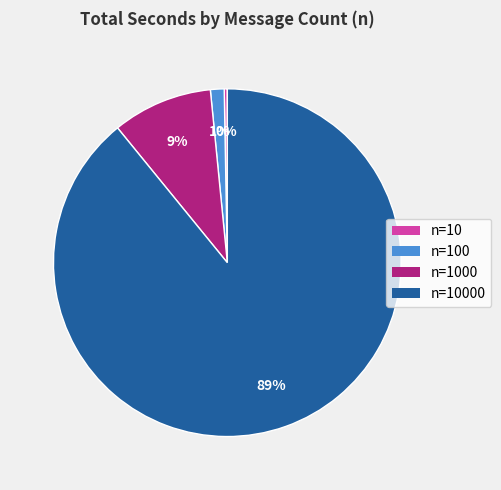

To the nearest percent, what is the average slice percentage?

25%